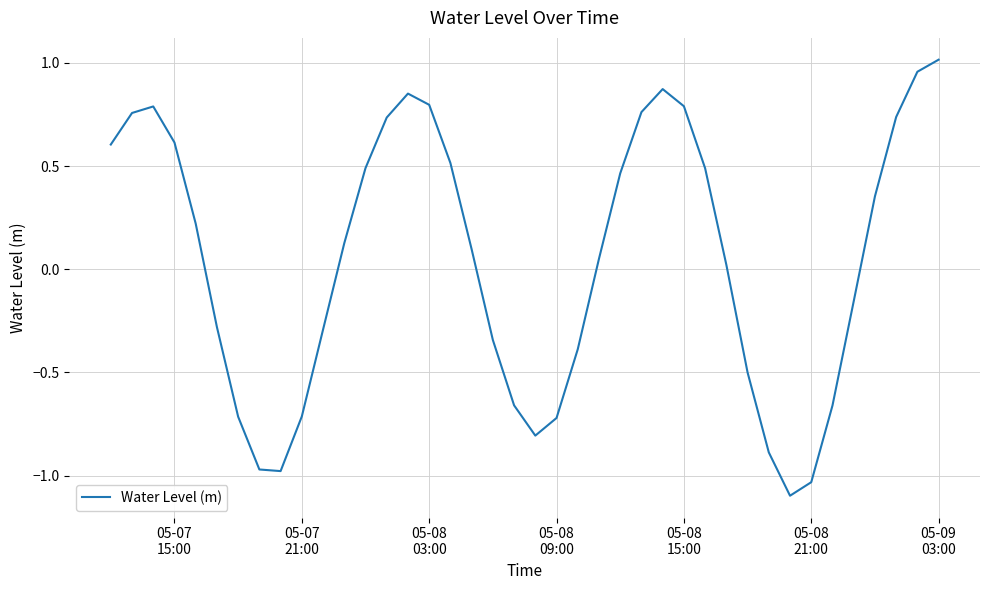

What is the minimum value shown in the chart?

-1.1